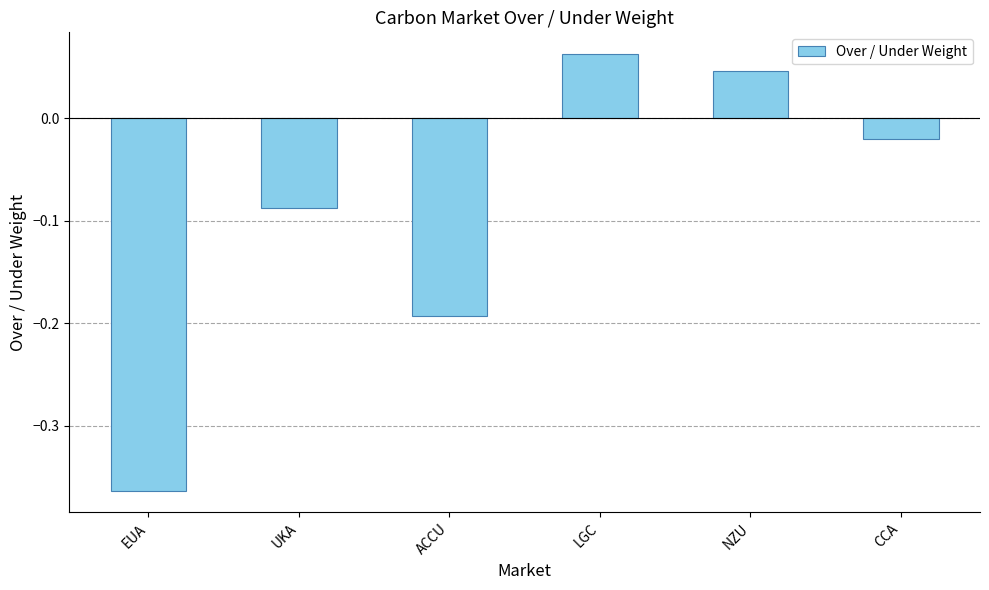

What is the label of the 2nd bar from the right?

NZU